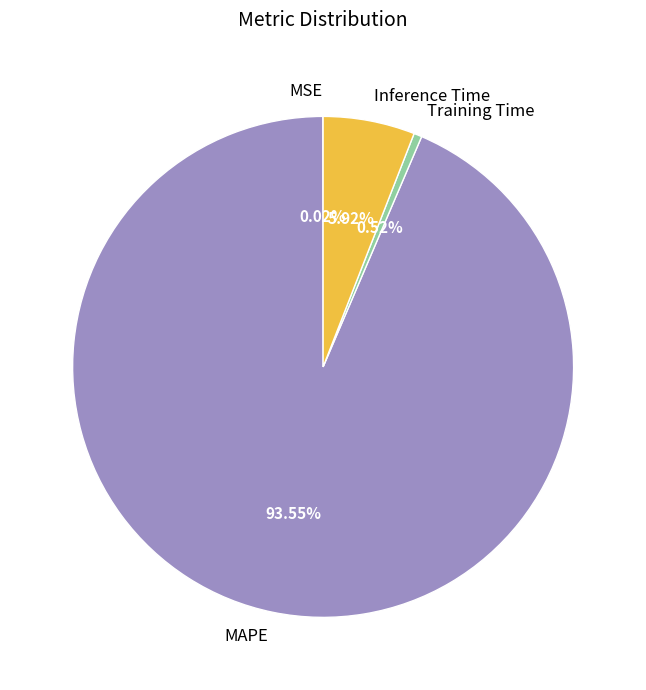

True or false: MAPE accounts for 99% of the total.

False